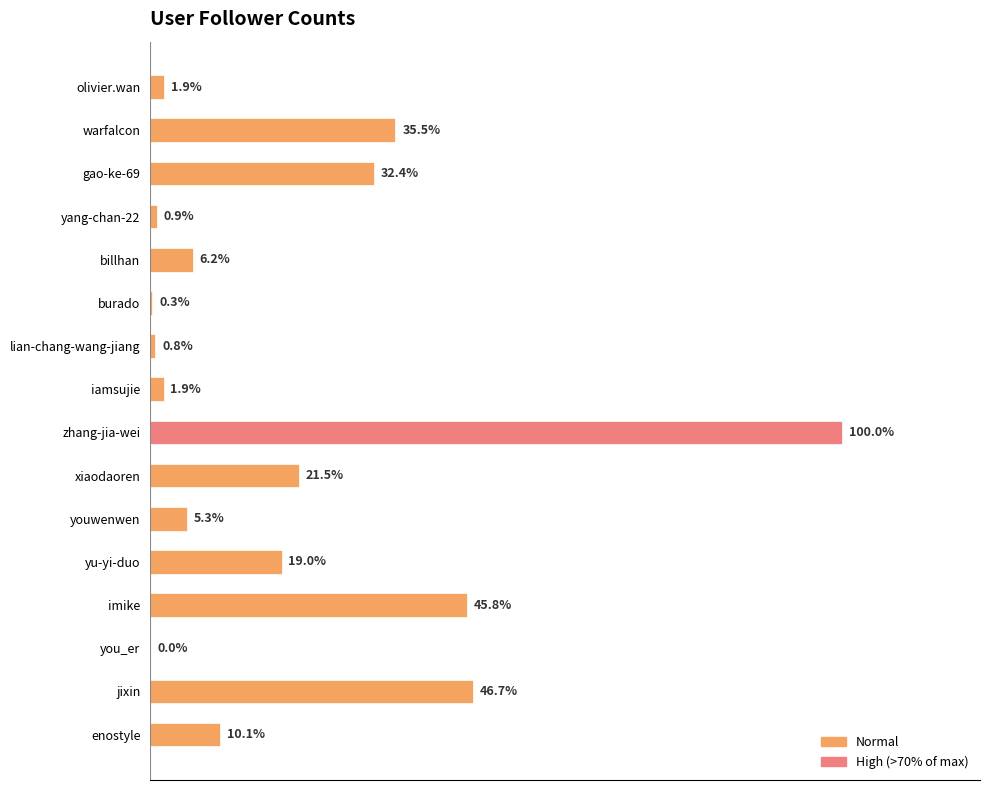

Are the bars horizontal?

Yes